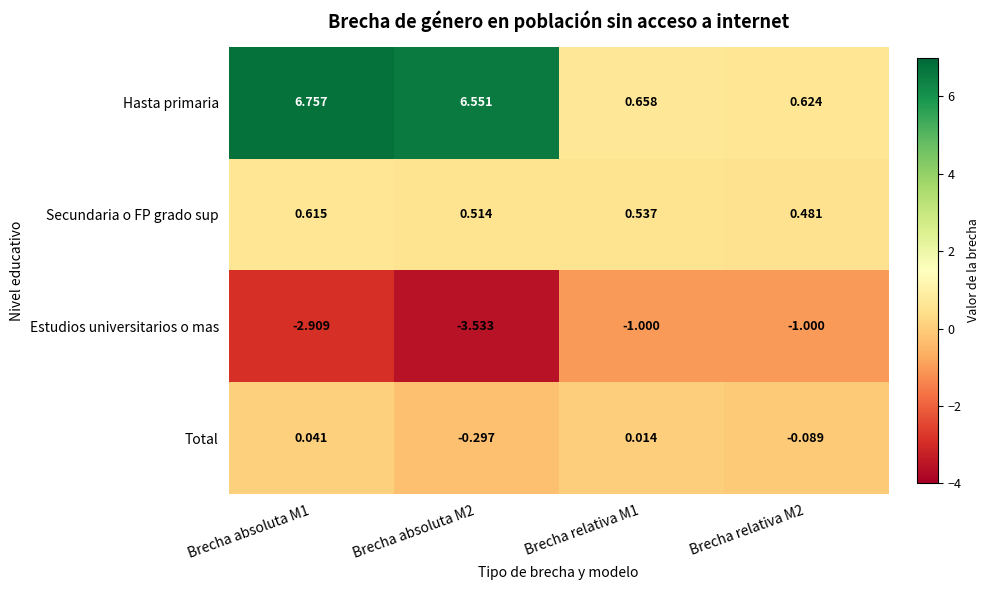

Is the value of Total at Brecha absoluta M1 greater than the value of Hasta primaria at Brecha relativa M1?

No